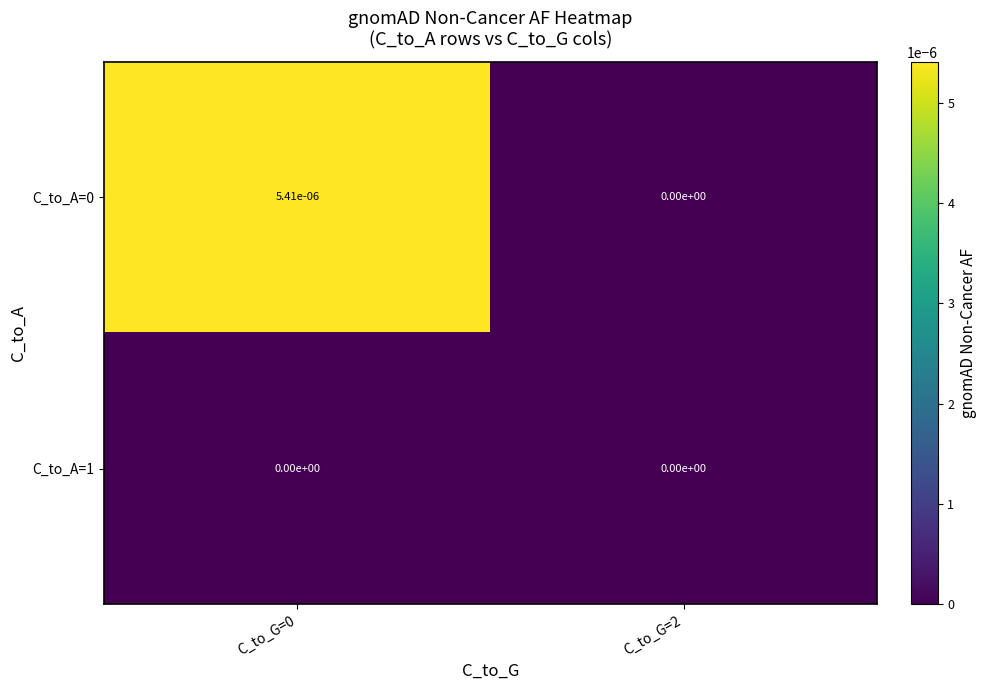

True or false: C_to_A=1 has a value of 0.0 at C_to_G=0.

True